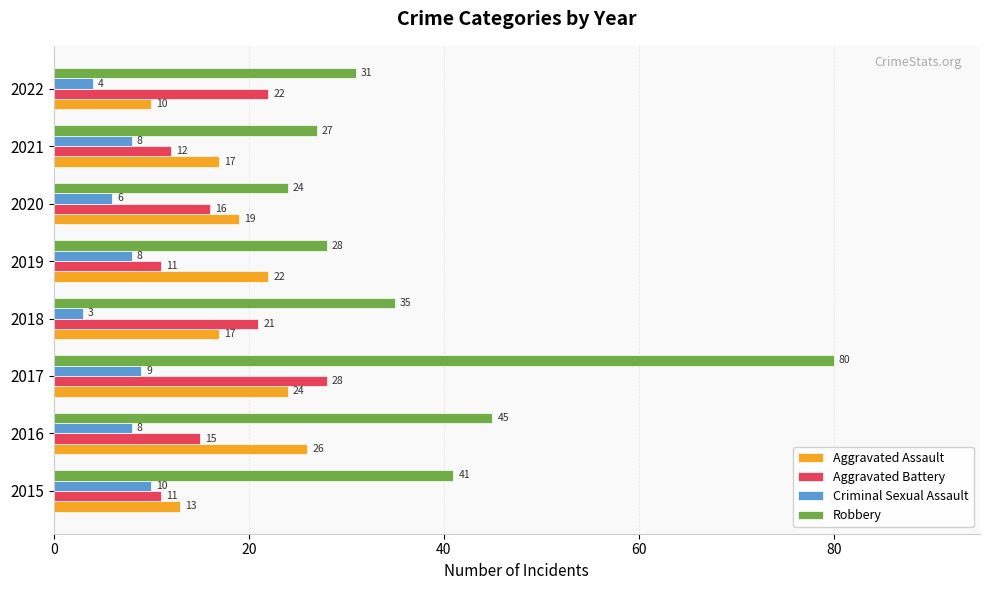

How many distinct data groups are displayed?

4